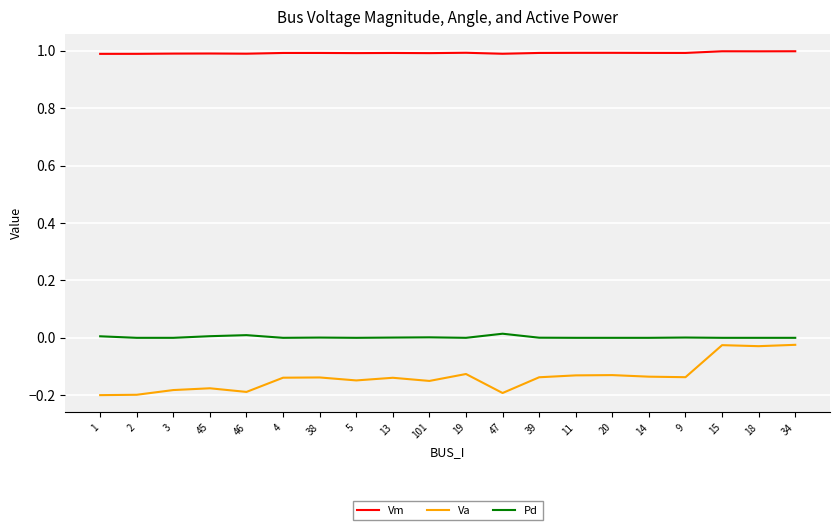

What is the maximum value for Vm?

1.0